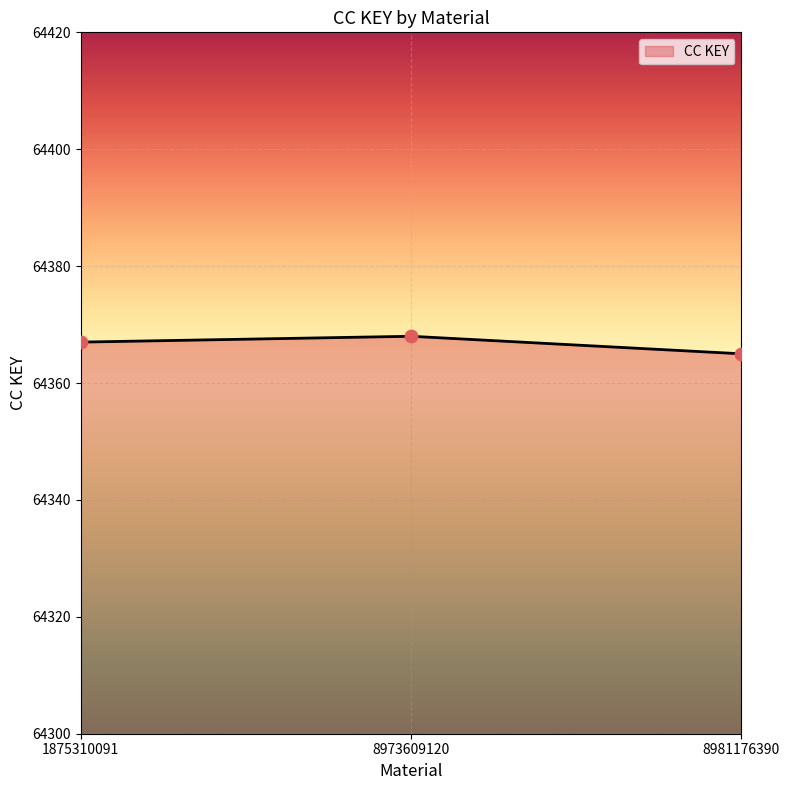

Approximately how many times larger is the value at 8973609120 compared to 1875310091?

1.0